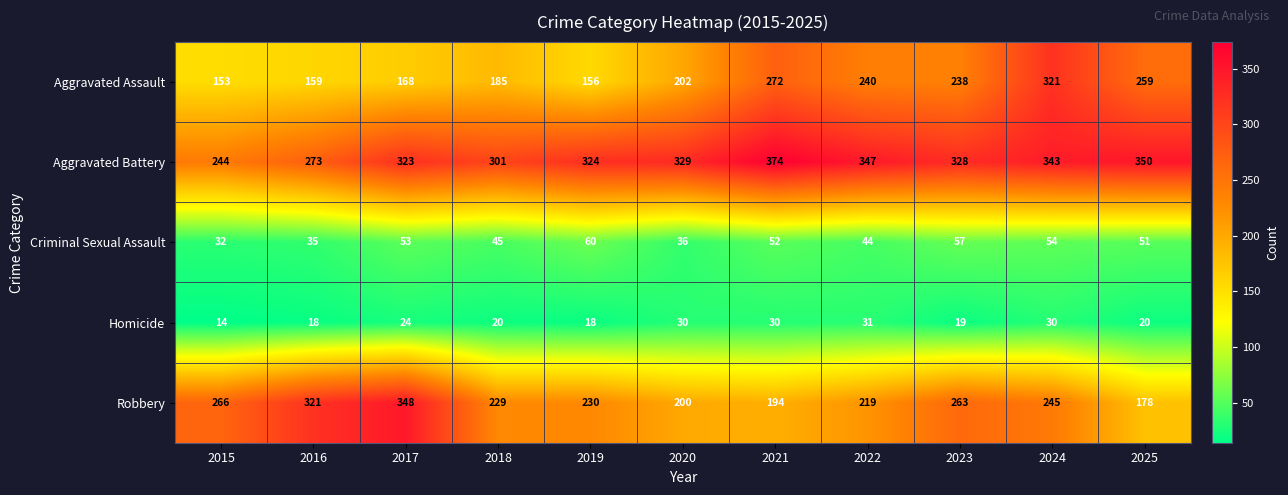

How many values in the Robbery series are below 230?

5